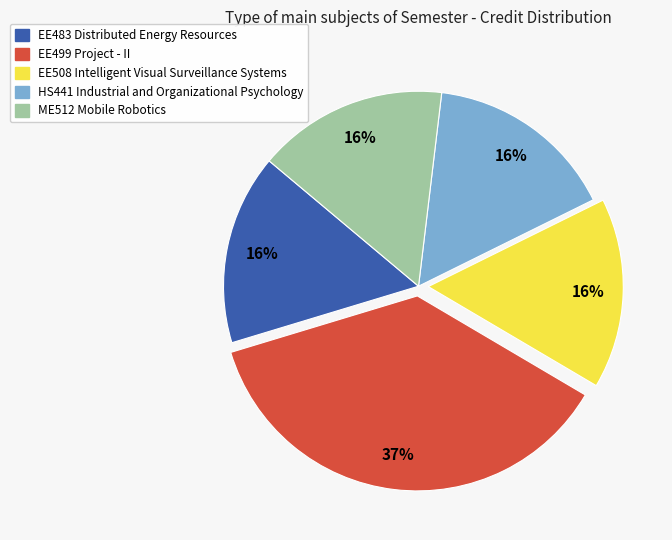

Approximately how many times larger is the value at HS441 Industrial and Organizational Psychology compared to EE499 Project - II?

0.4